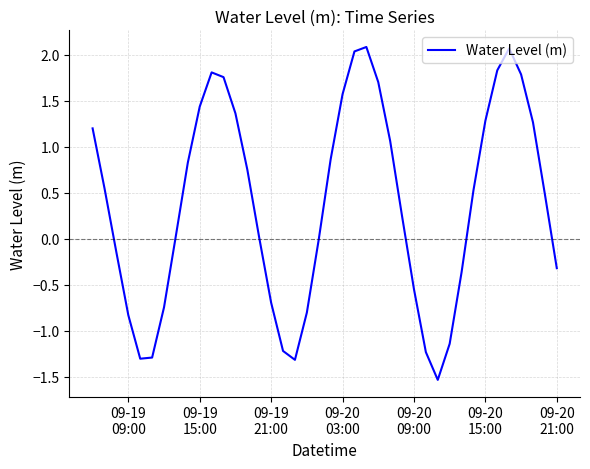

What is the difference between the maximum and minimum values?

3.6